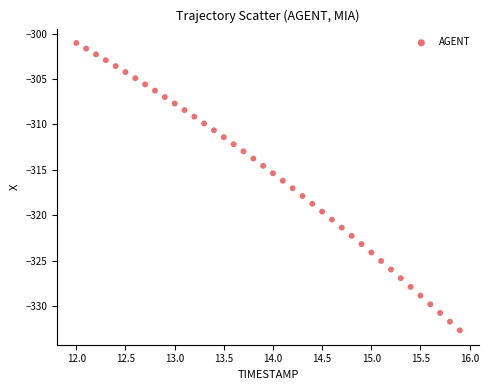

What is the range of X values (max minus min)?

3.9